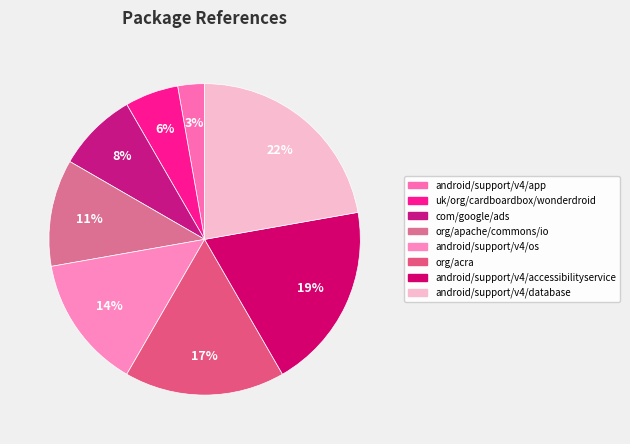

What is the largest slice in the pie chart?

android/support/v4/database